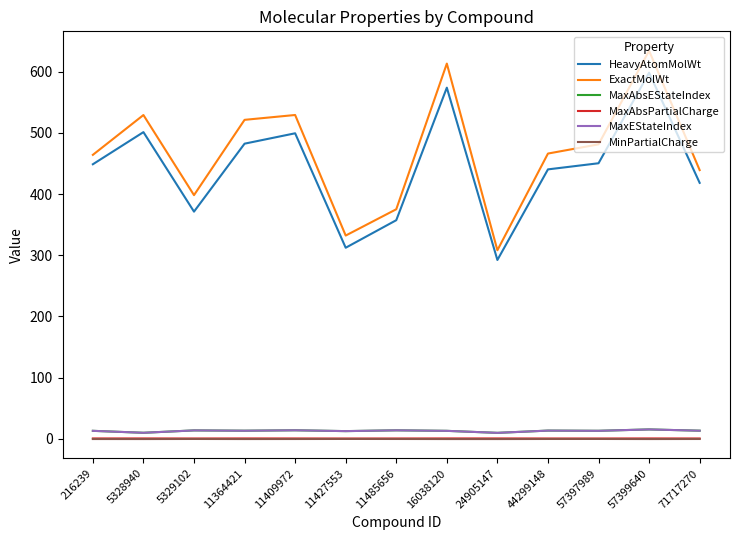

True or false: ExactMolWt and MinPartialCharge intersect in this chart.

False